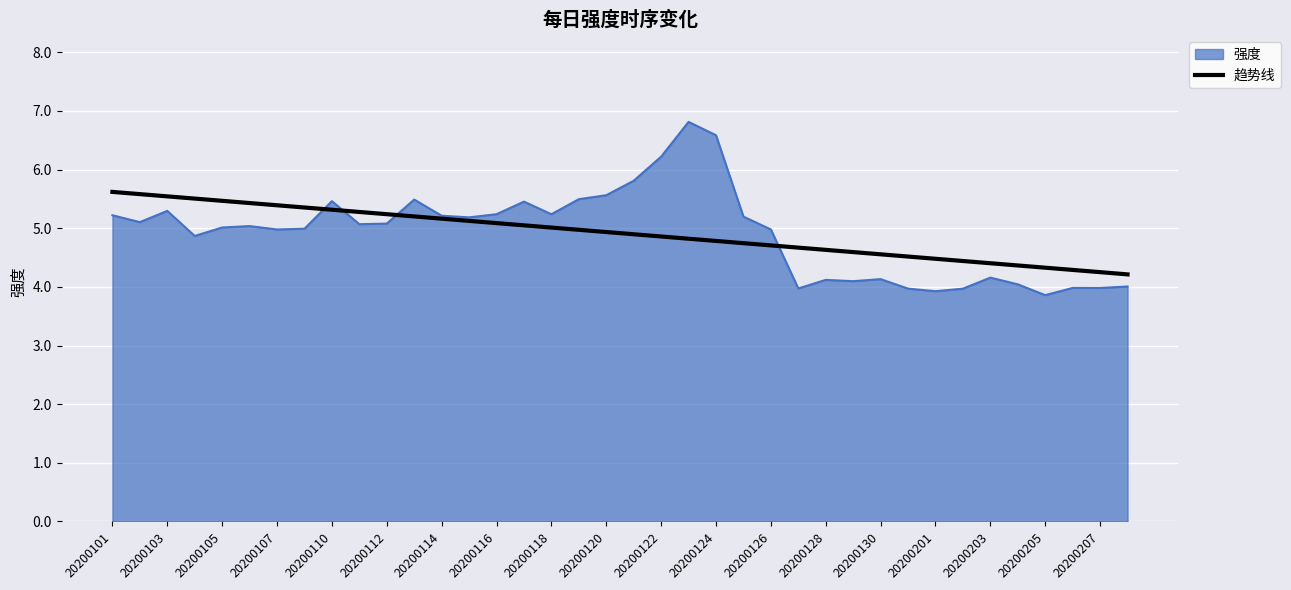

List the series in order of their peak value, highest first.

强度, 趋势线